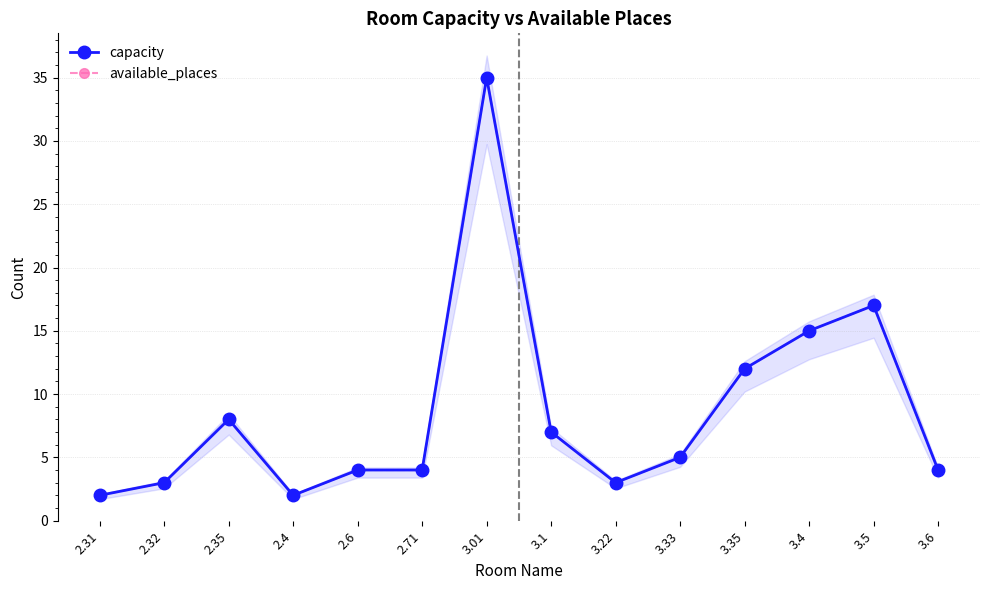

What is the smallest value displayed?

2